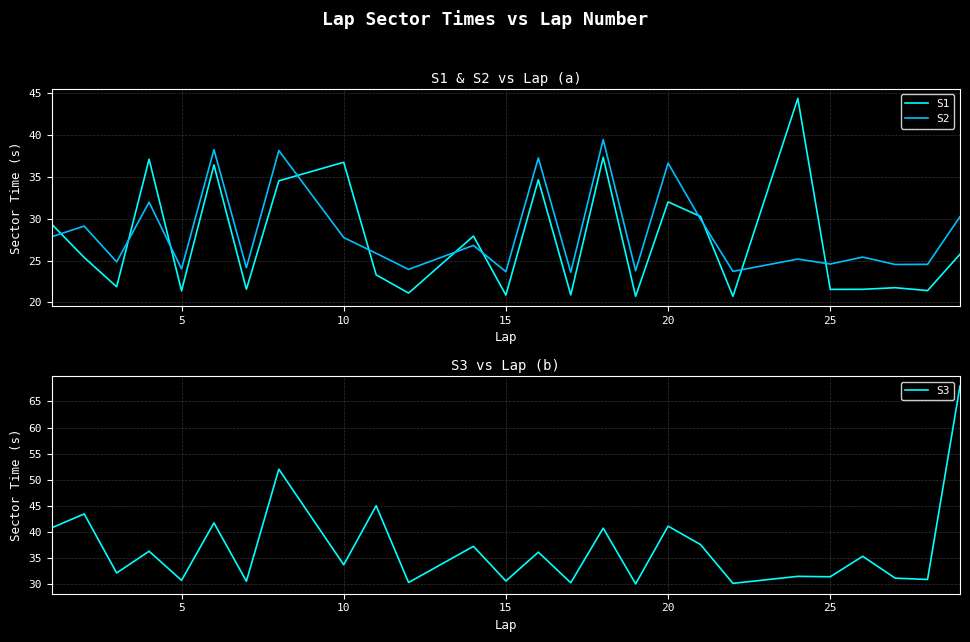

How many lines are shown in the chart?

3